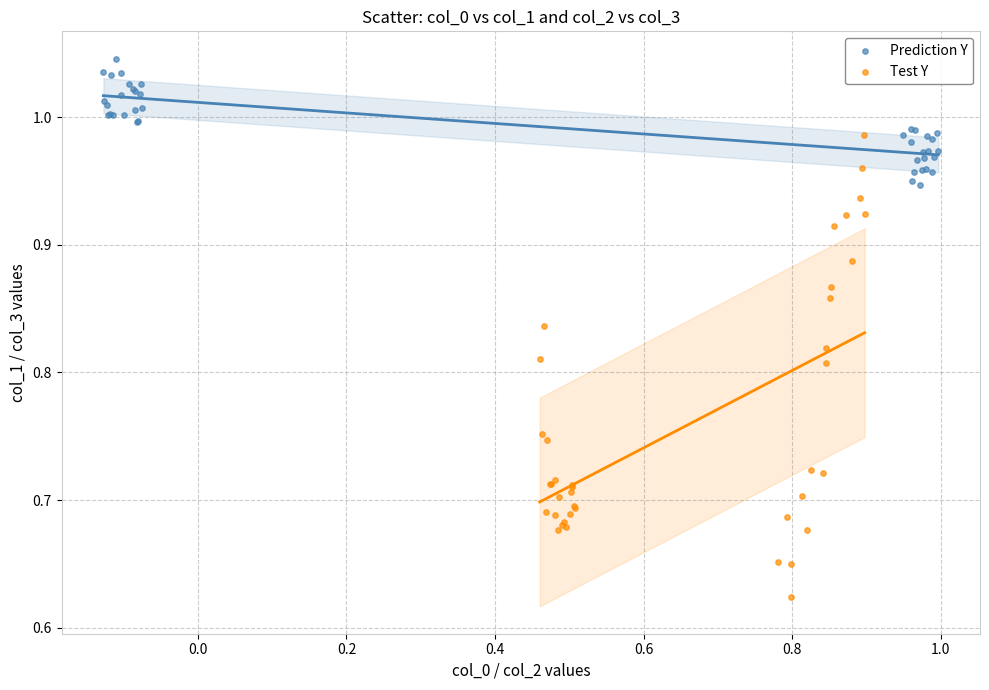

Which series reaches the maximum Y coordinate?

Prediction Y